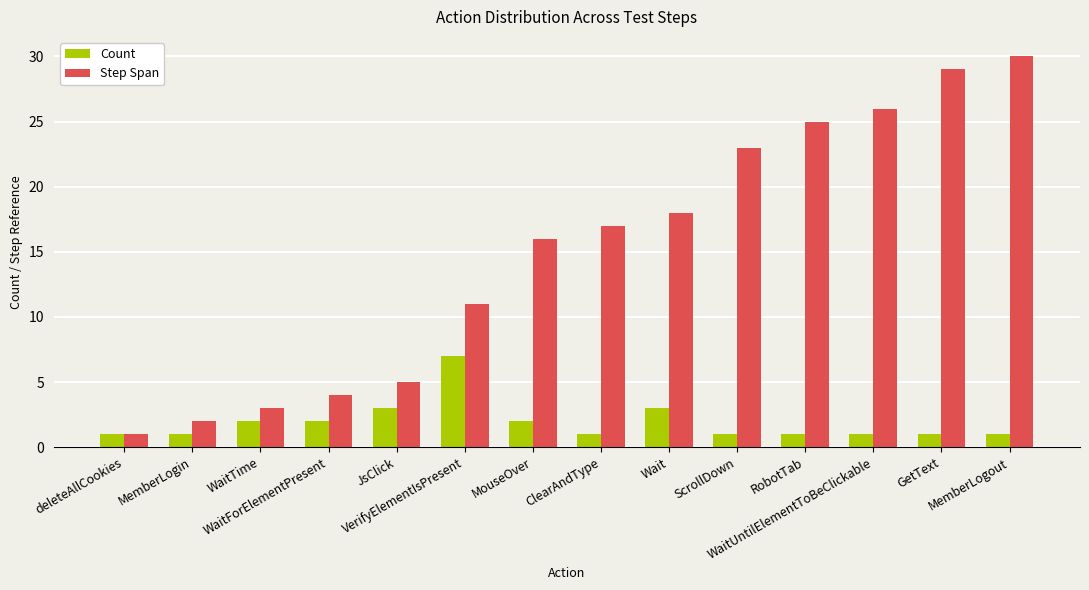

What is the difference between the second highest and minimum values in the Step Span series?

28